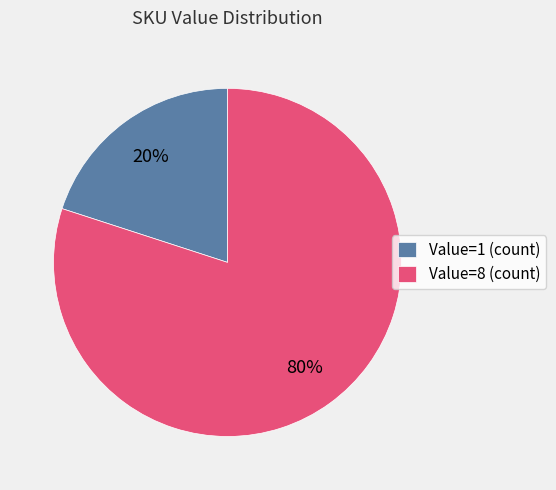

How many segments does this pie chart have?

2